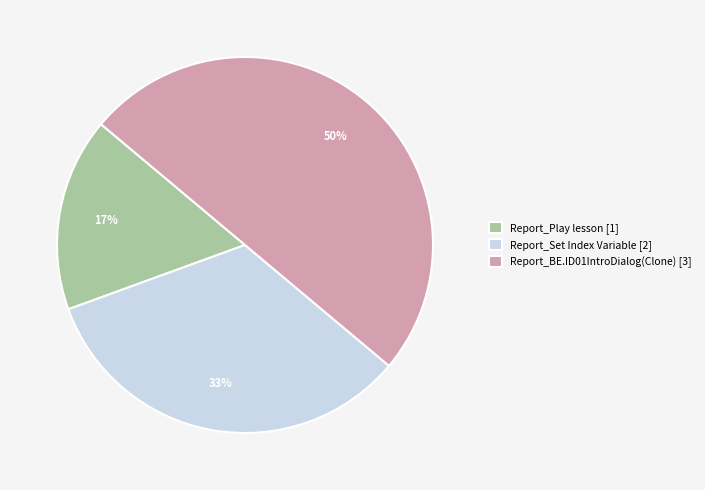

Which has a higher value, Report_BE.ID01IntroDialog(Clone) [3] or Report_Play lesson [1]?

Report_BE.ID01IntroDialog(Clone) [3]